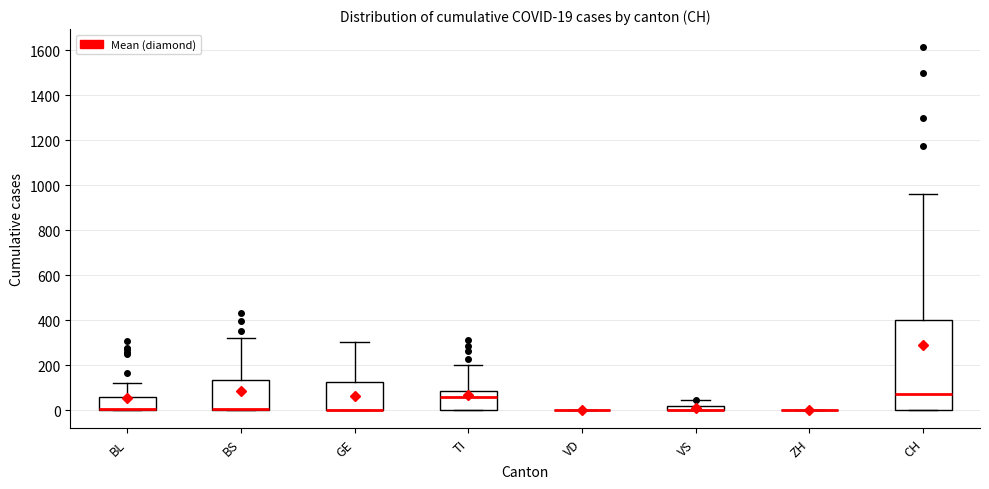

Which box is the tallest, from its lower edge to its upper edge?

CH